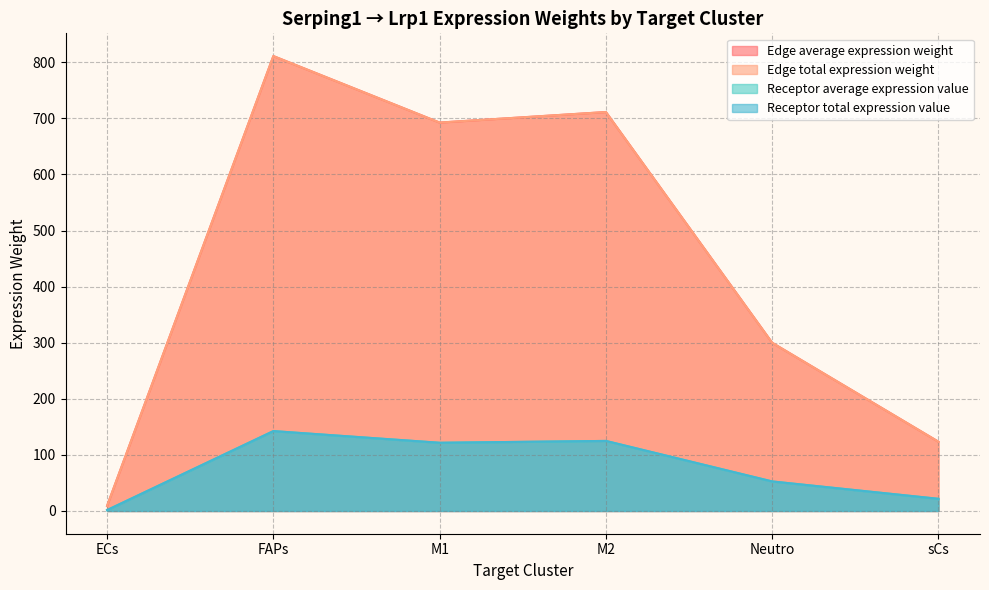

The Edge average expression weight series shows 299.9 at Neutro. True or false?

True